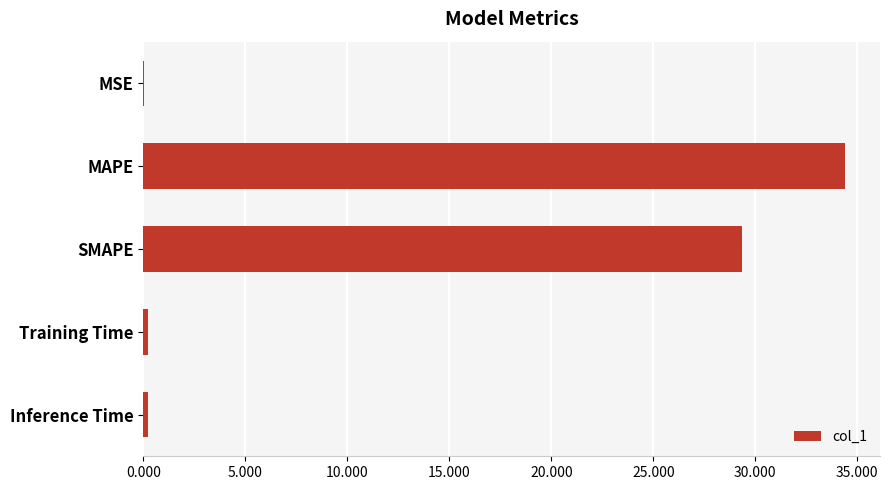

The value at MAPE is 34.4. True or false?

True